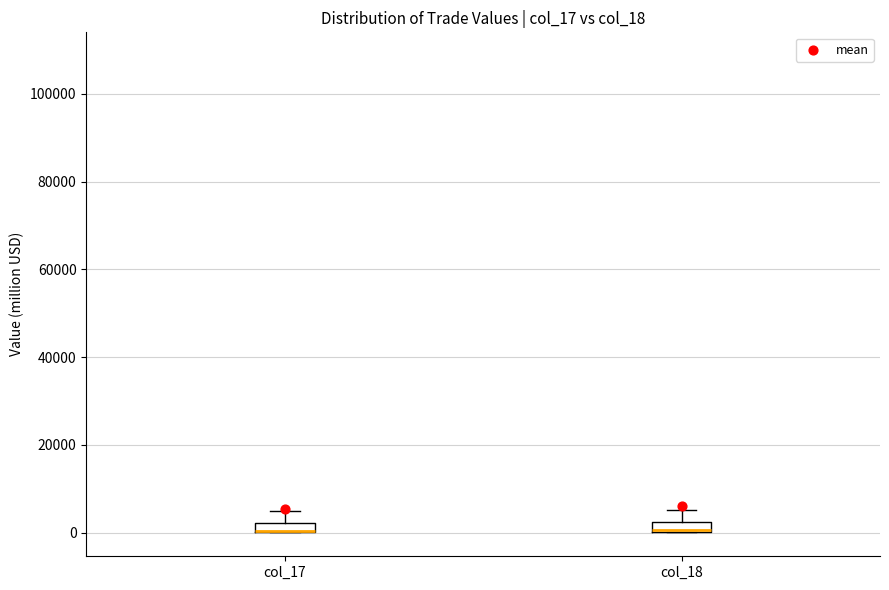

Where is the upper edge of the box for col_17 on the y-axis? The values are not printed on the chart, so give them approximately, as read against the axis.

2000